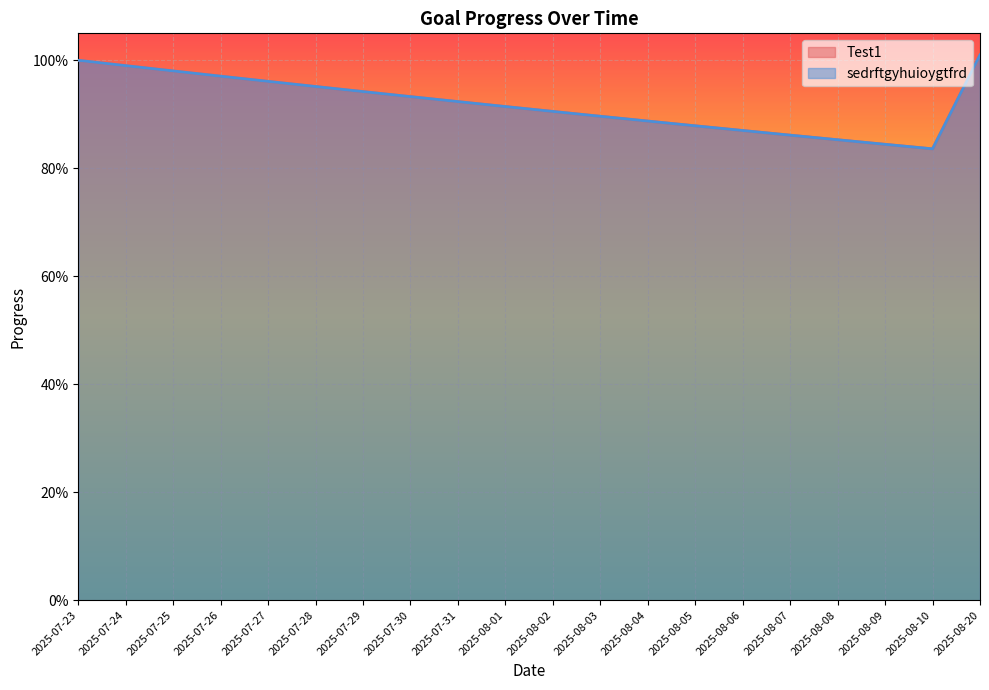

Reading left to right, extract all data points from this chart.

Test1: 1.0	1.0	1.0	1.0	1.0	1.0	0.9	0.9	0.9	0.9	0.9	0.9	0.9	0.9	0.9	0.9	0.9	0.8	0.8	1.0
sedrftgyhuioygtfrd: 1.0	1.0	1.0	1.0	1.0	1.0	0.9	0.9	0.9	0.9	0.9	0.9	0.9	0.9	0.9	0.9	0.9	0.8	0.8	1.0